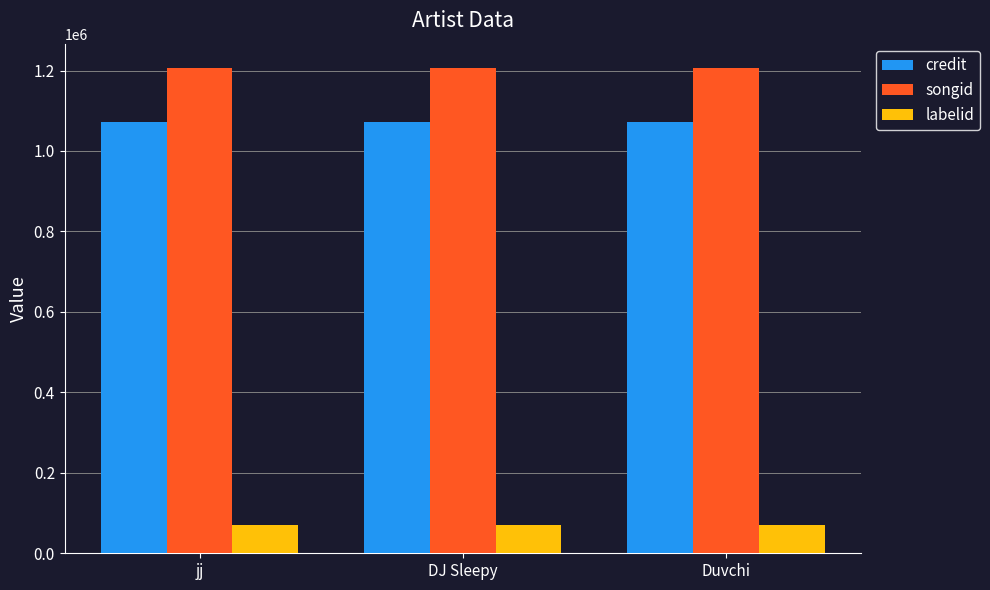

What is the label of the 1st bar from the left?

jj